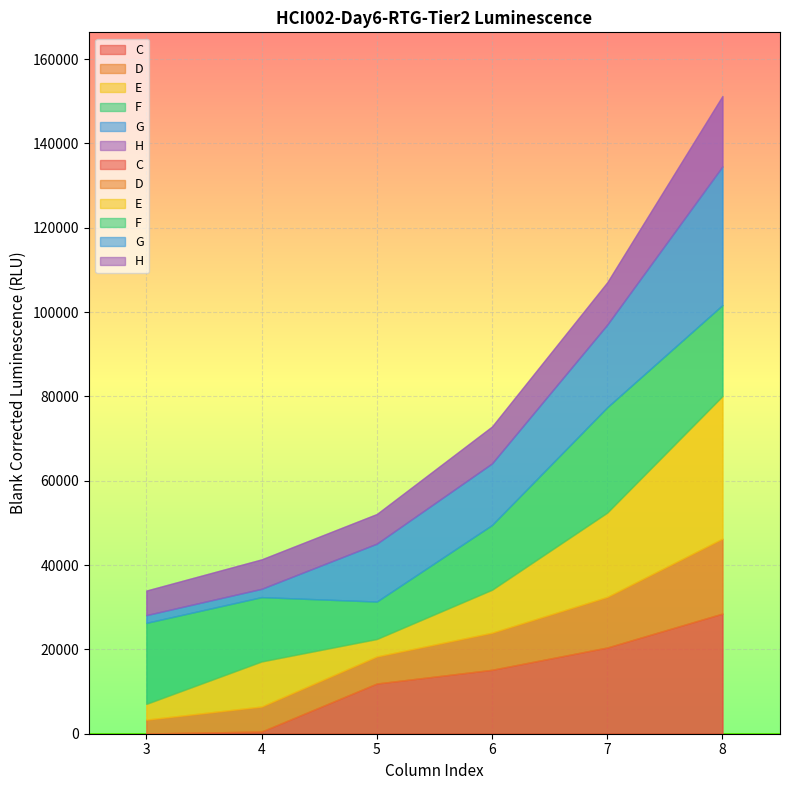

Which series has the largest total across all categories?

F